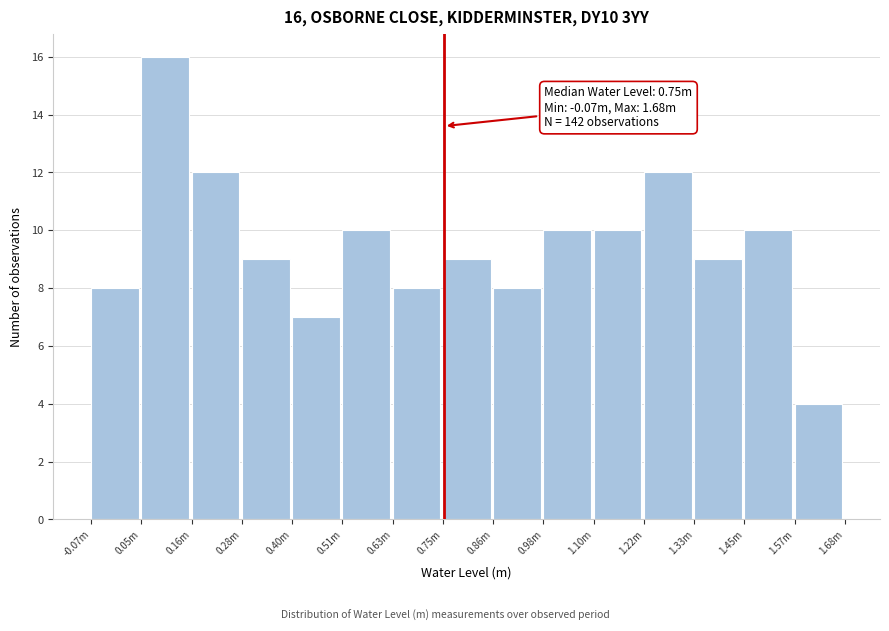

Reading left to right, extract all data points from this chart.

-0.07m=8	0.05m=16	0.16m=12	0.28m=9	0.40m=7	0.51m=10	0.63m=8	0.75m=9	0.86m=8	0.98m=10	1.10m=10	1.22m=12	1.33m=9	1.45m=10	1.57m=4